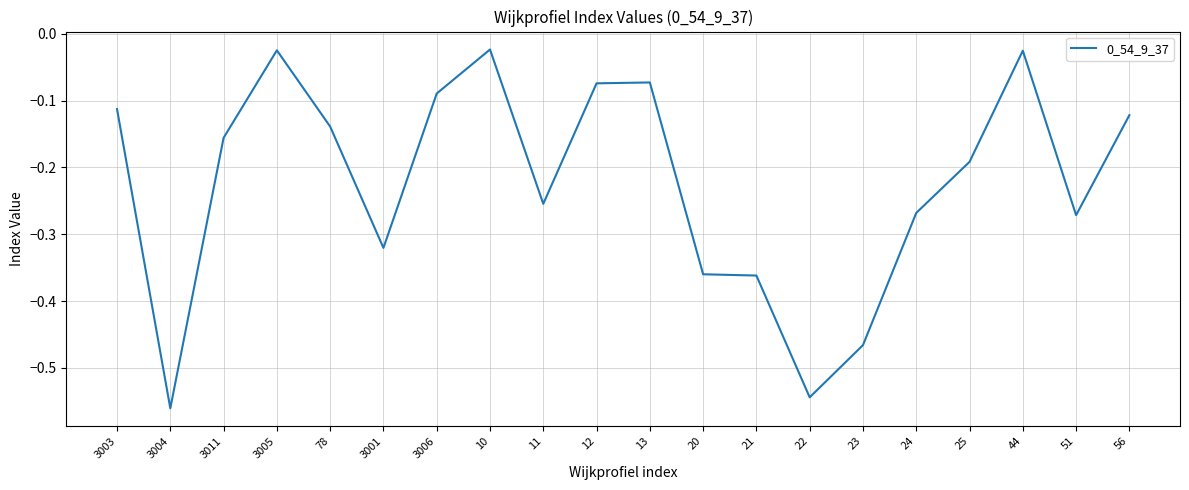

What position from the right is 10?

13